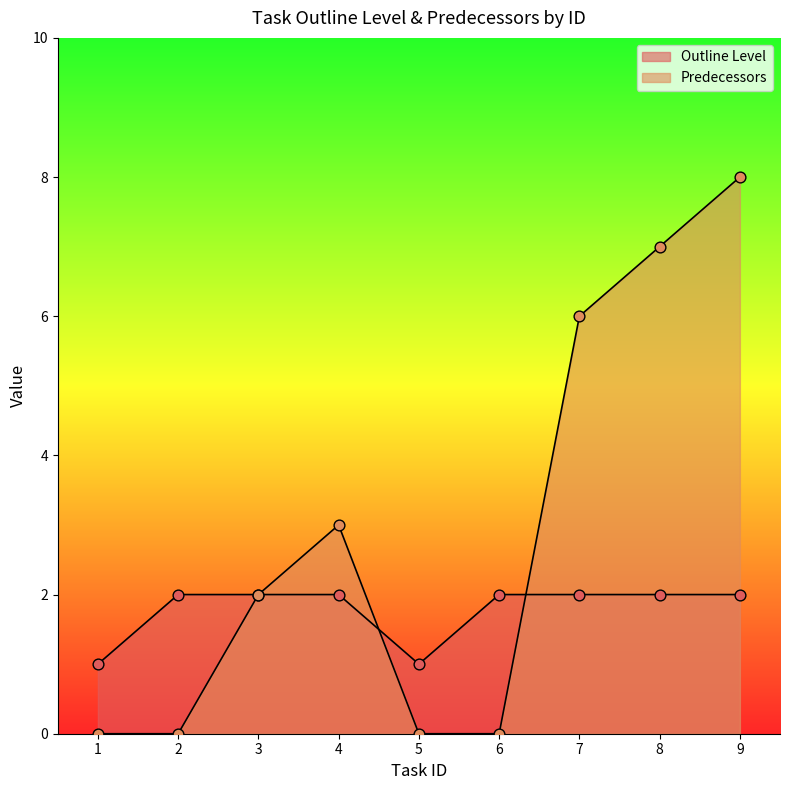

Which series has the largest total across all categories?

Predecessors